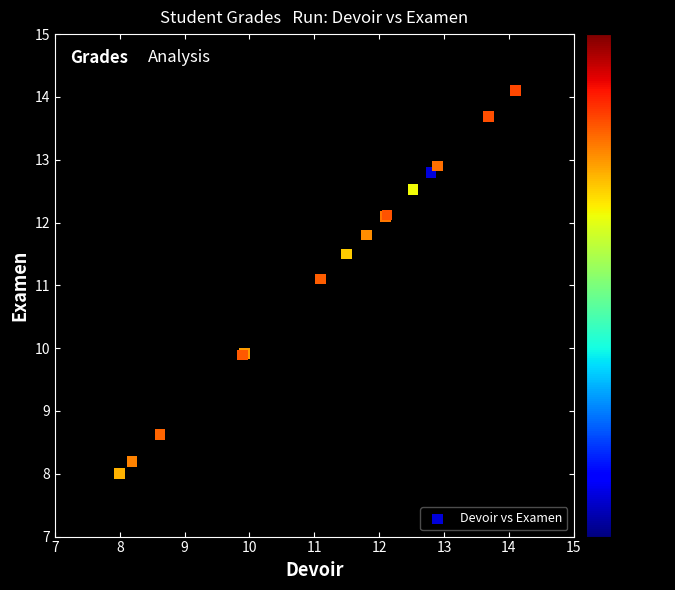

What Y value in the scatter plot is closest to 11?

11.1